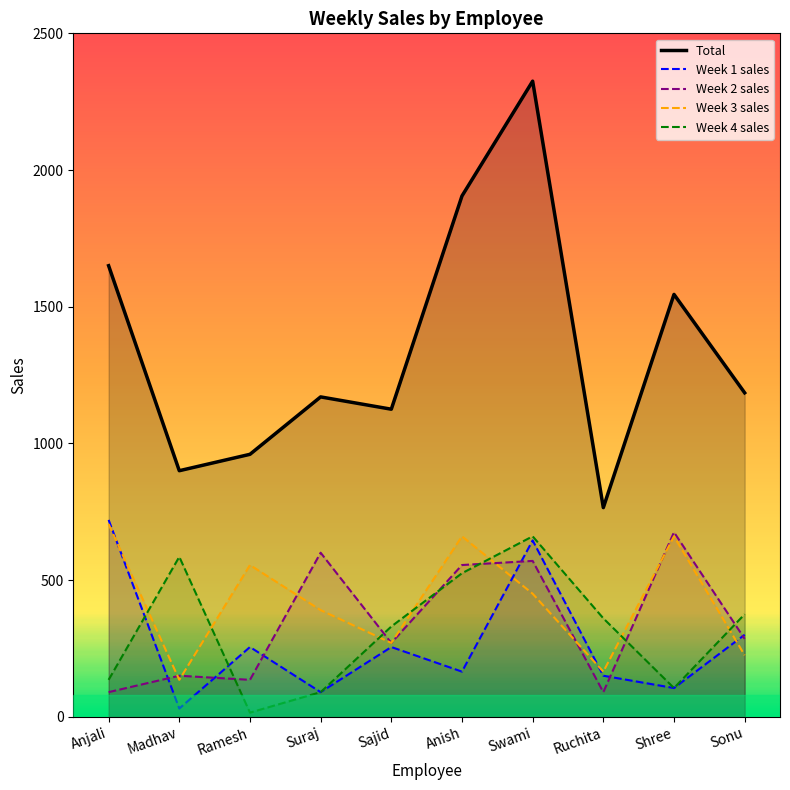

Where is Total nearest to the value 1545?

Shree